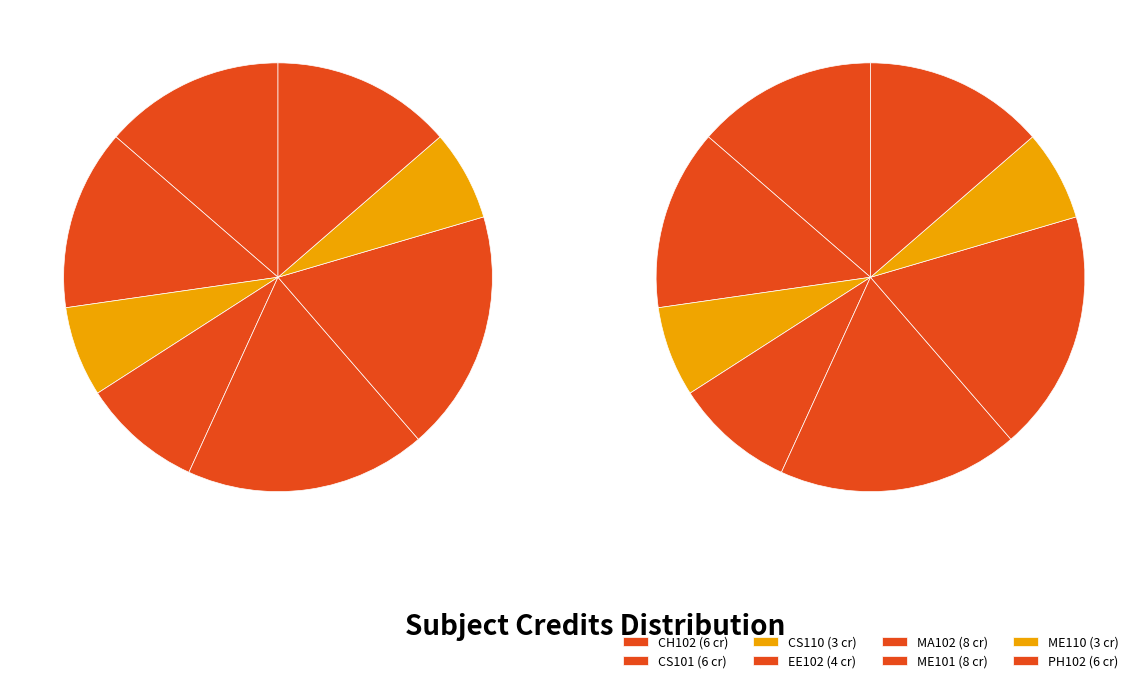

To the nearest percent, what percentage of the pie is PH102?

14%